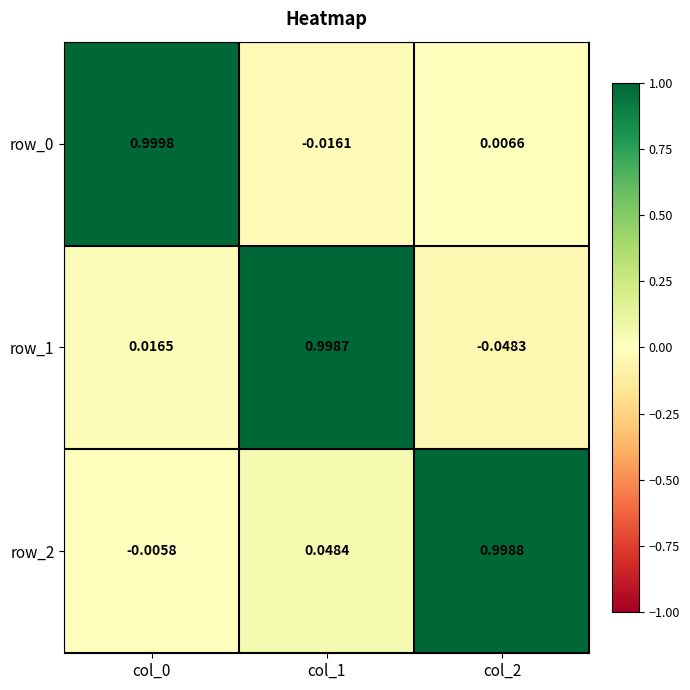

What is the sum of all row_1 values?

1.0